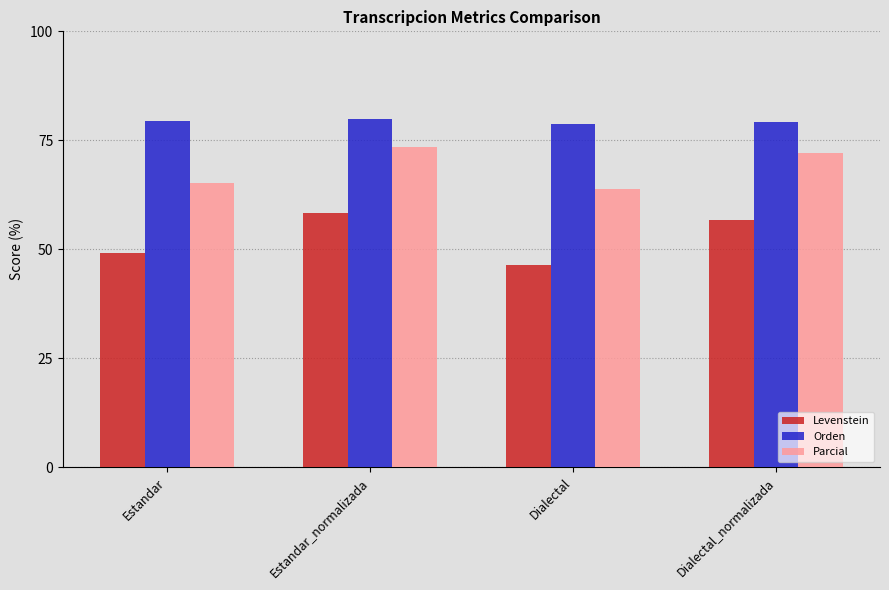

What is the approximate value of Orden at Dialectal_normalizada?

79.2